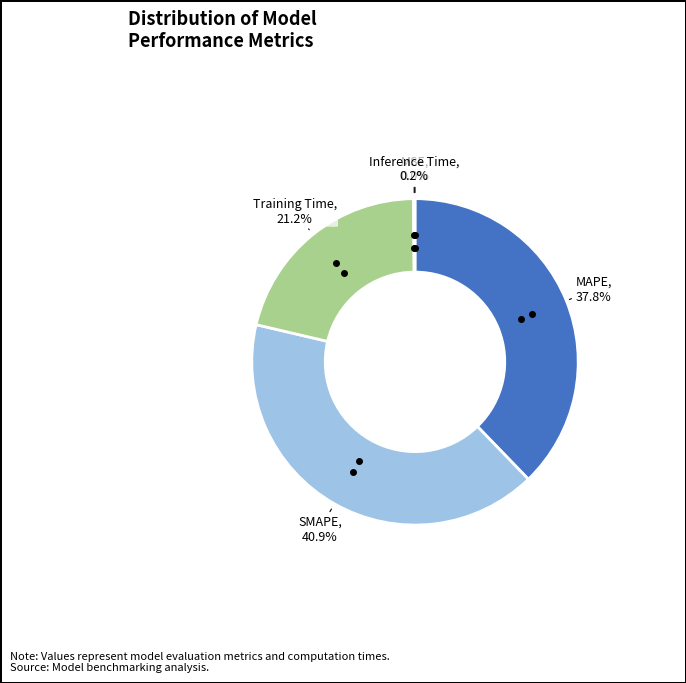

What is the largest slice in the pie chart?

SMAPE